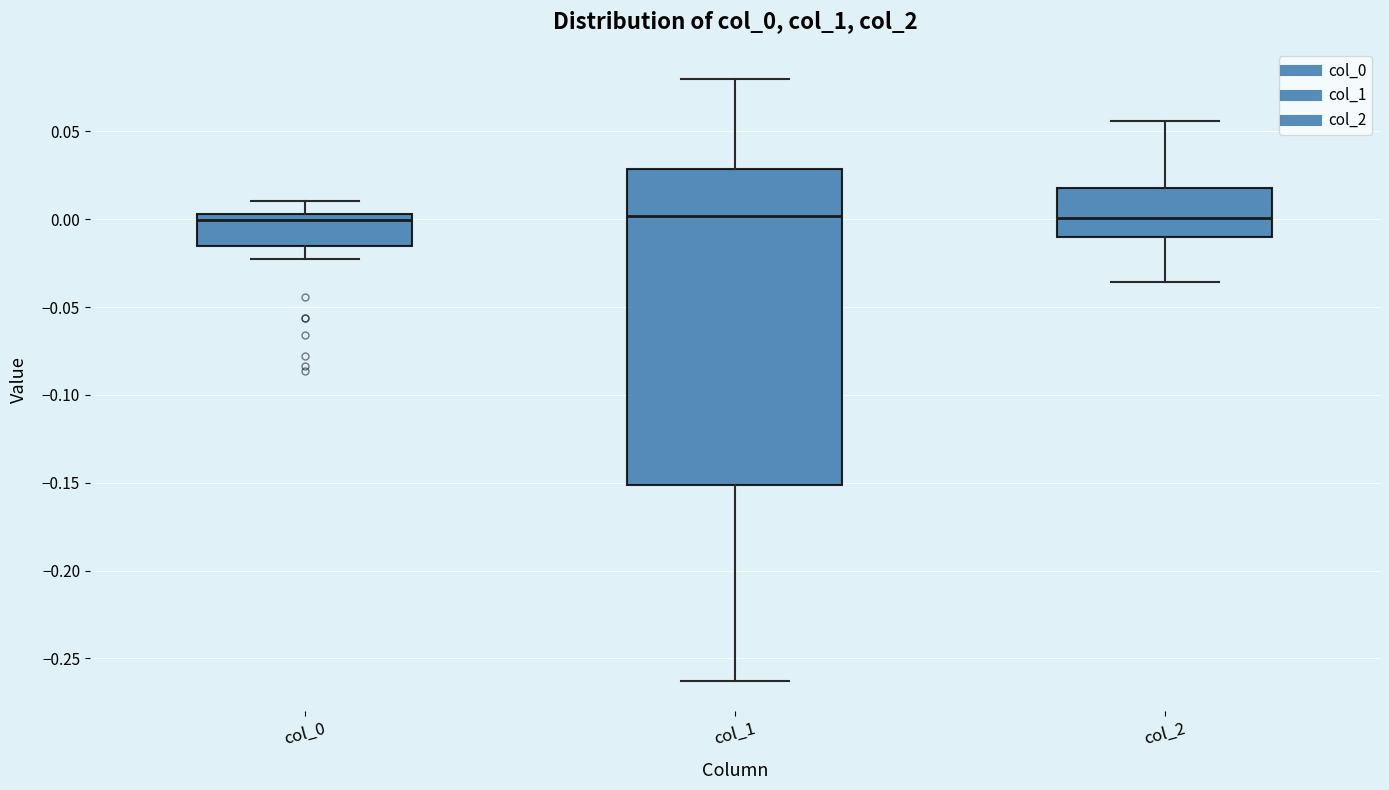

Reading left to right, read every box against the y-axis: the position of its median line, the range the box covers, and the ends of its whiskers. The values are not printed on the chart, so give them approximately, as read against the axis.

col_0: median 0.000, box -0.015 to 0.005, whiskers -0.025 to 0.010
col_1: median 0.000, box -0.150 to 0.030, whiskers -0.265 to 0.080
col_2: median 0.000, box -0.010 to 0.020, whiskers -0.035 to 0.055